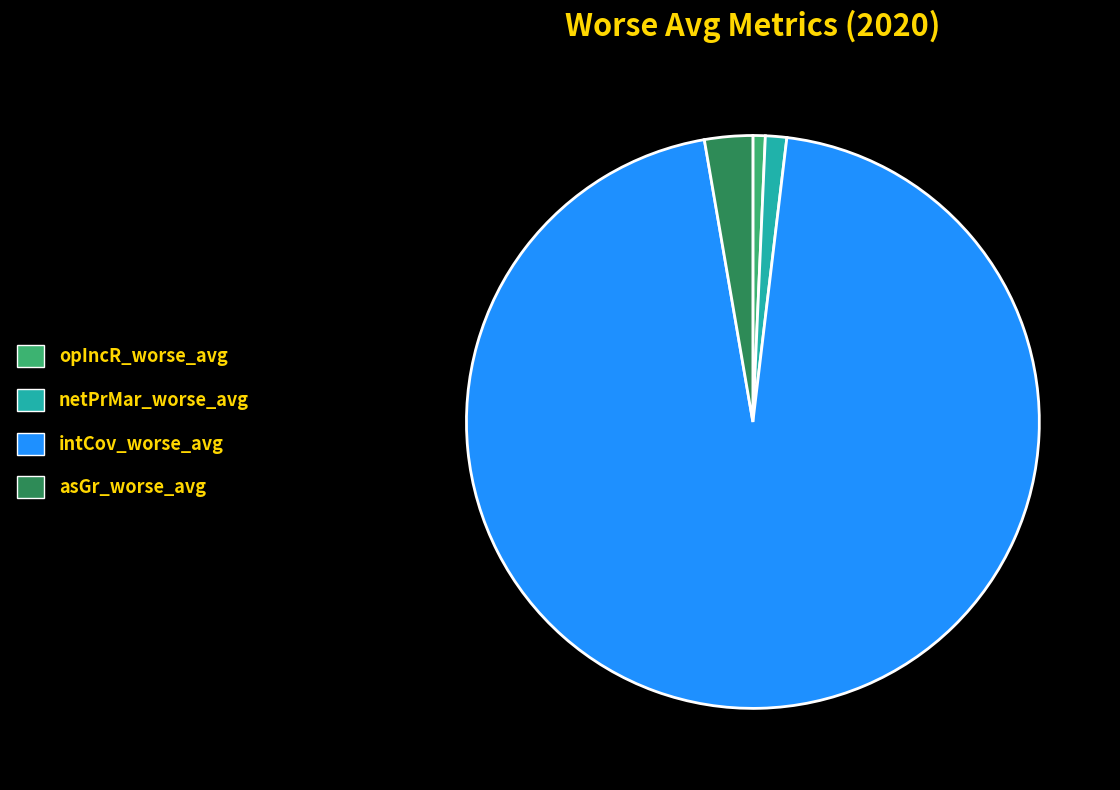

How many segments does this pie chart have?

4